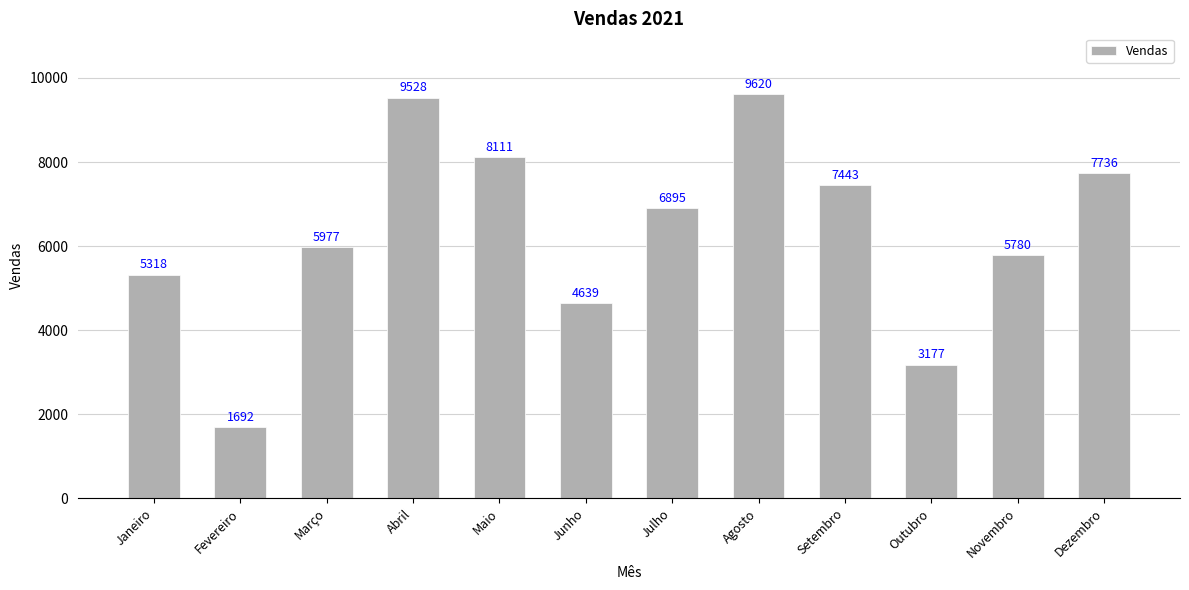

What is the average value?

6326